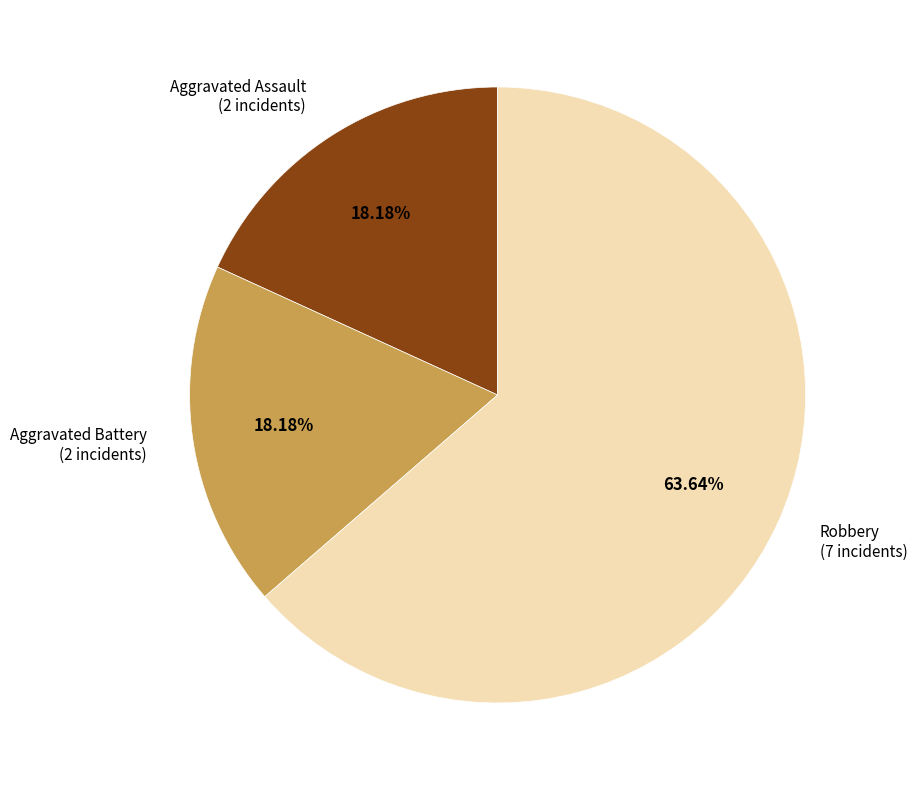

Does any single category account for the majority?

Yes